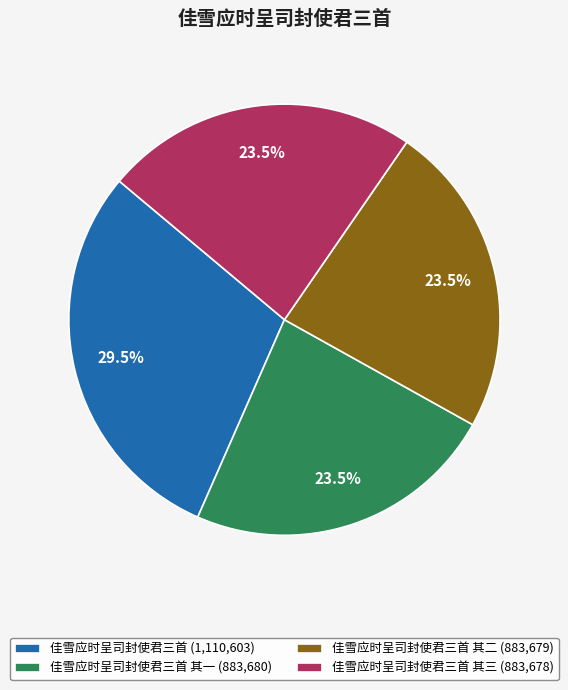

Is there a majority slice in this chart?

No